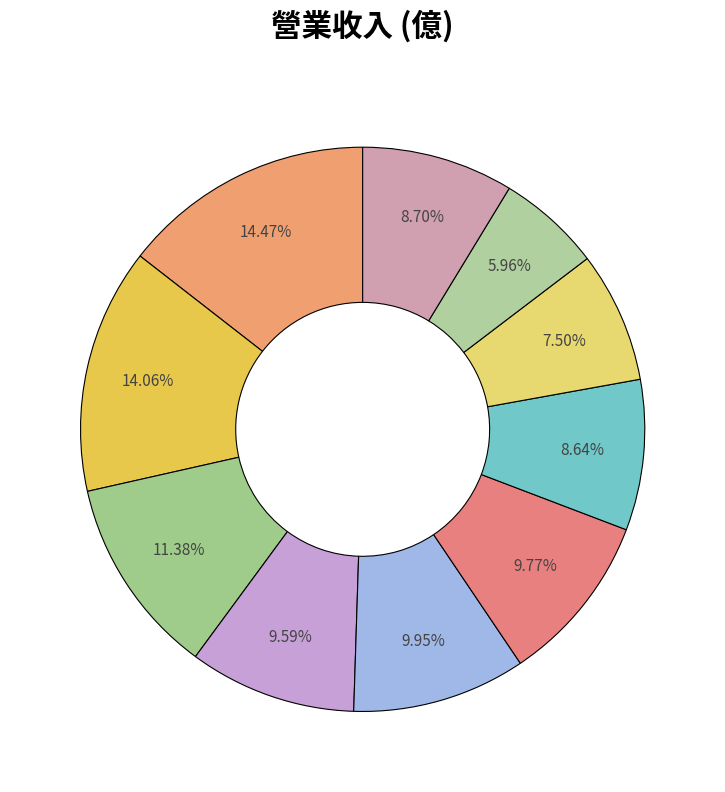

Which category has the biggest portion of the pie?

2023